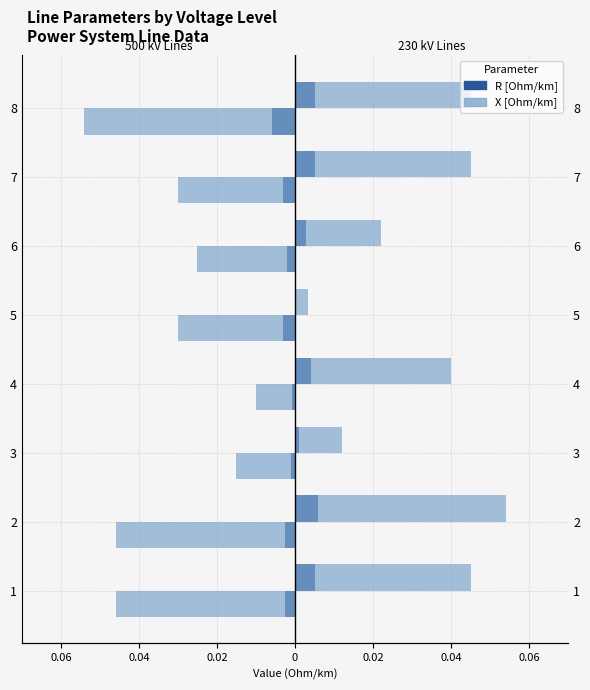

What is the sum of all X 230kV (2000) values?

0.3